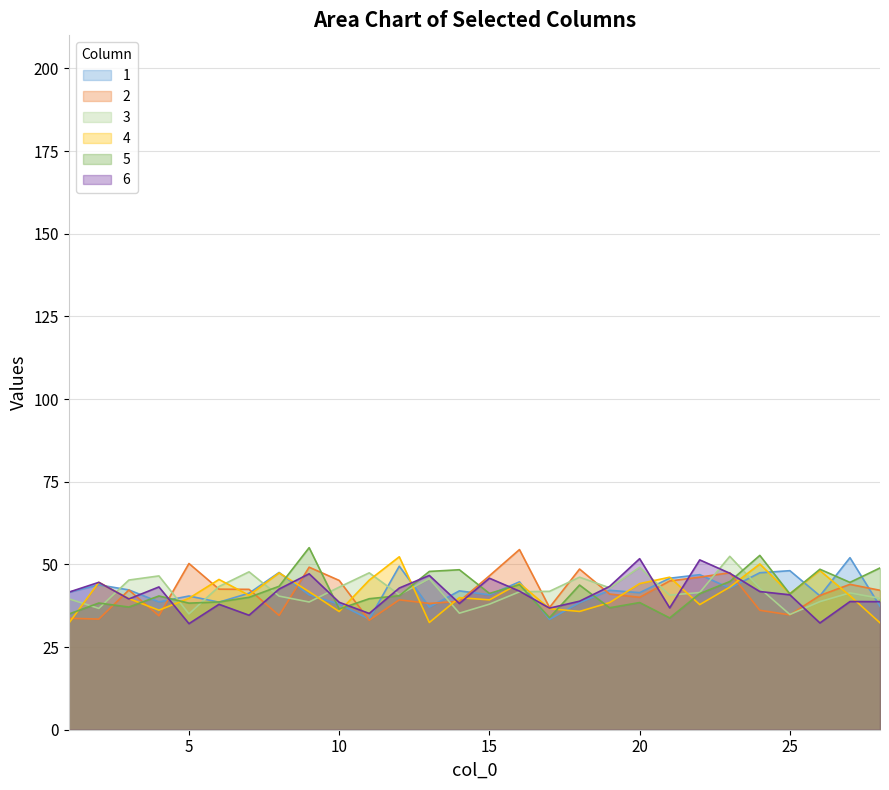

At which label does 4 reach its minimum?

1